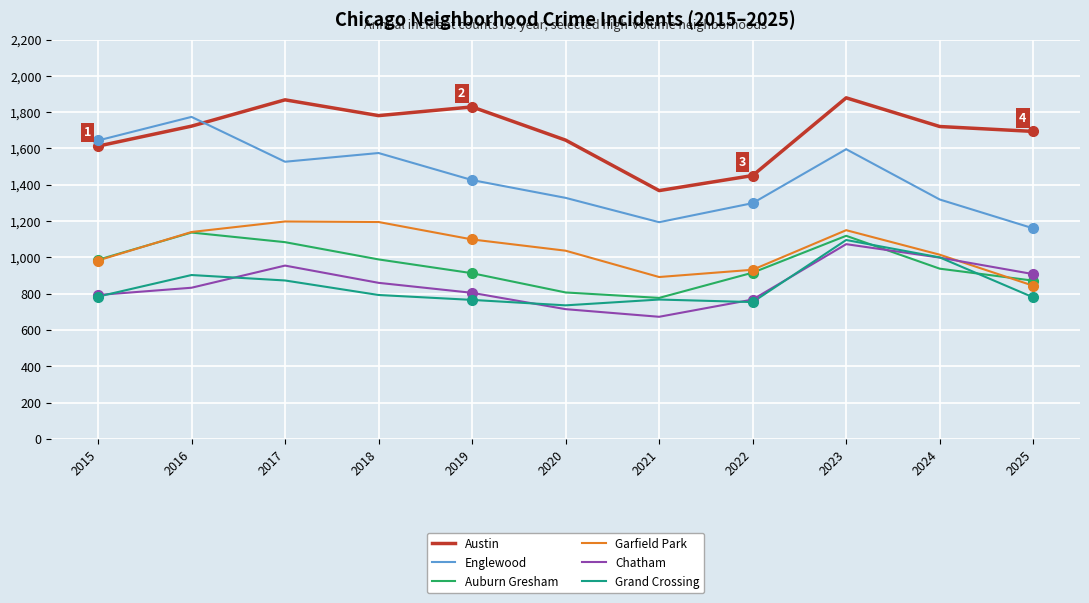

At which category is the sum across all series the highest?

2023